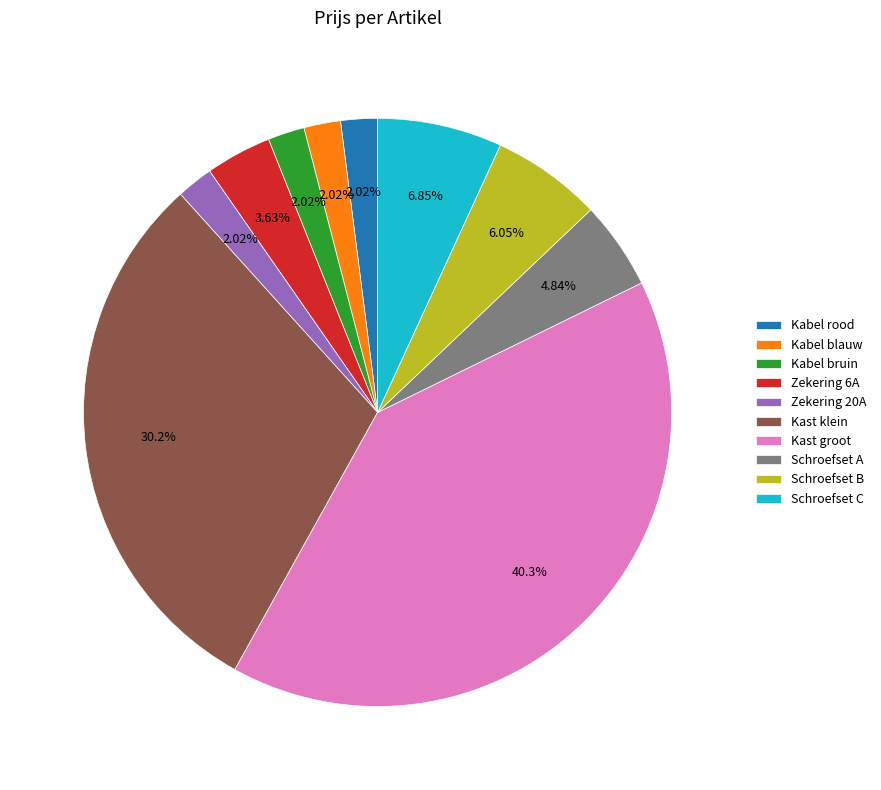

To the nearest percent, what is the average slice percentage?

10%